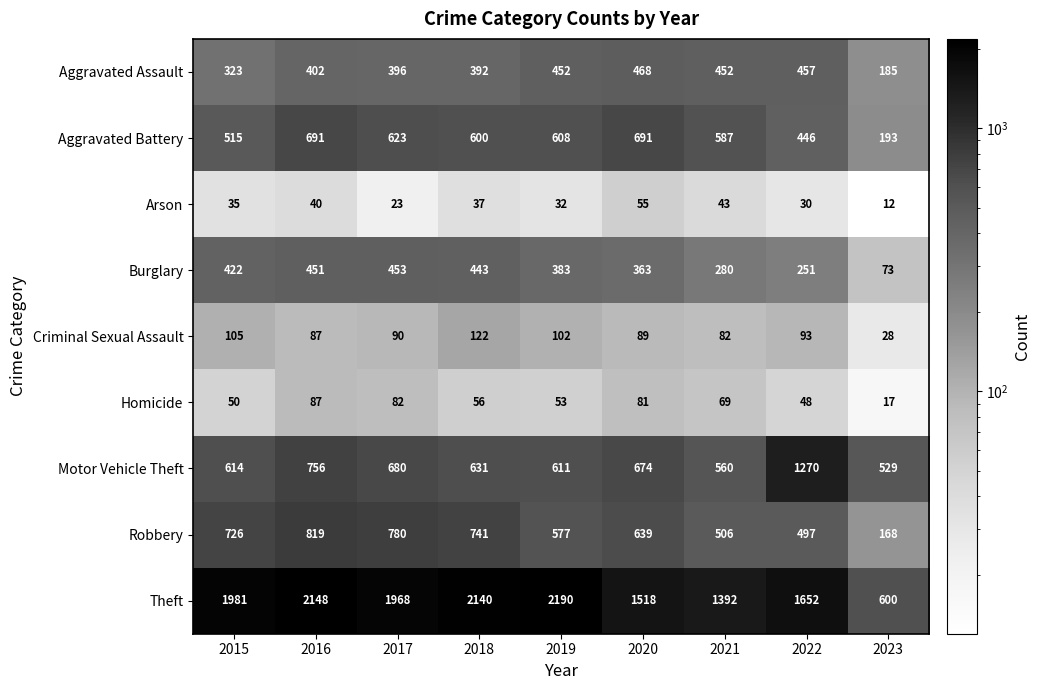

What is the minimum value shown in the chart?

12